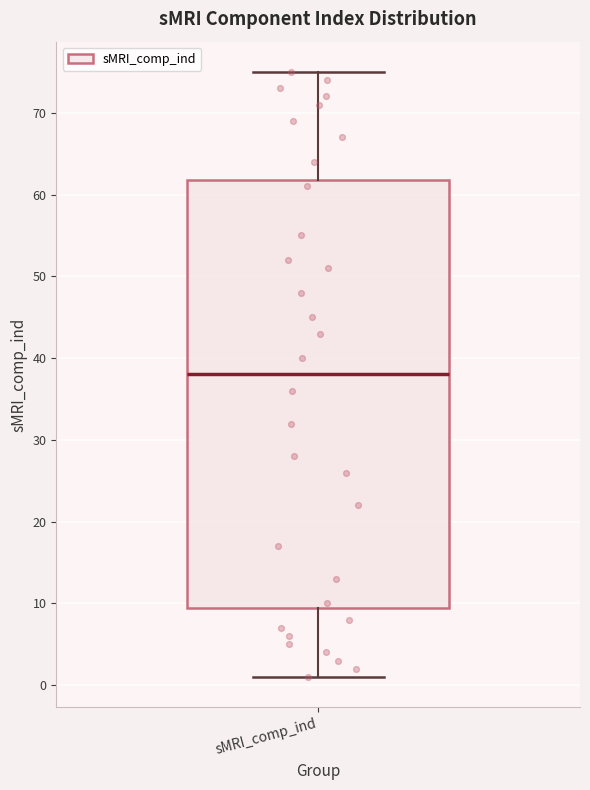

Where is the lower edge of the box for sMRI_comp_ind on the y-axis? The values are not printed on the chart, so give them approximately, as read against the axis.

10